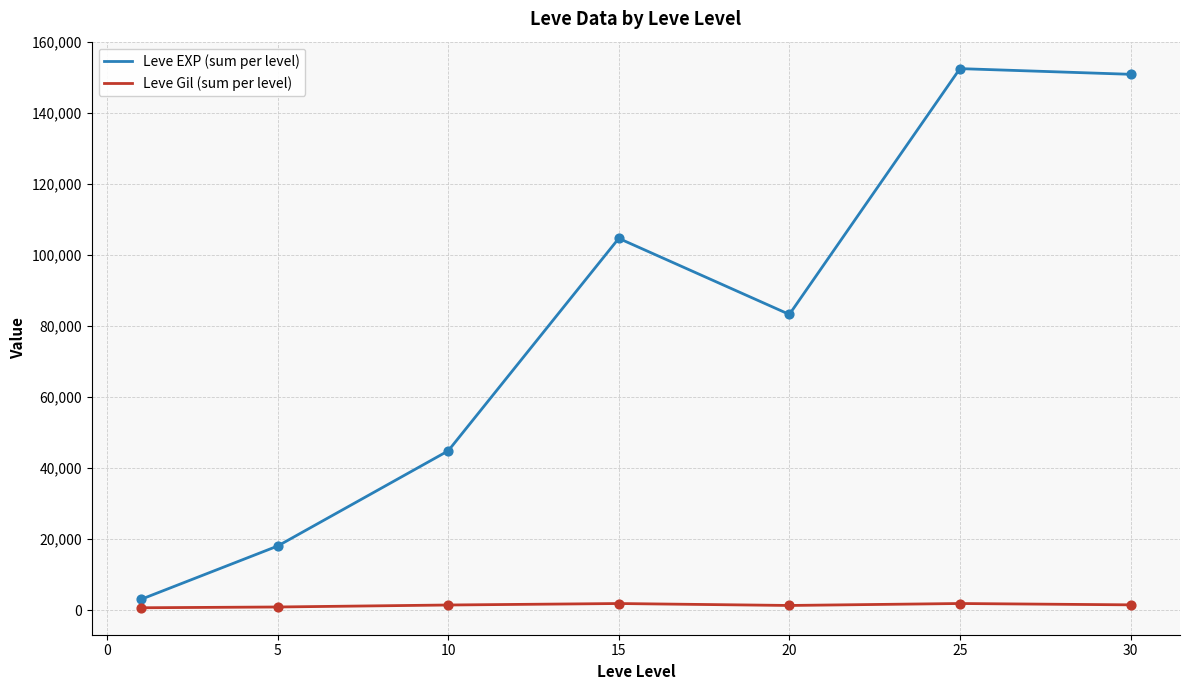

Which series has the largest total across all categories?

Leve EXP (sum per level)